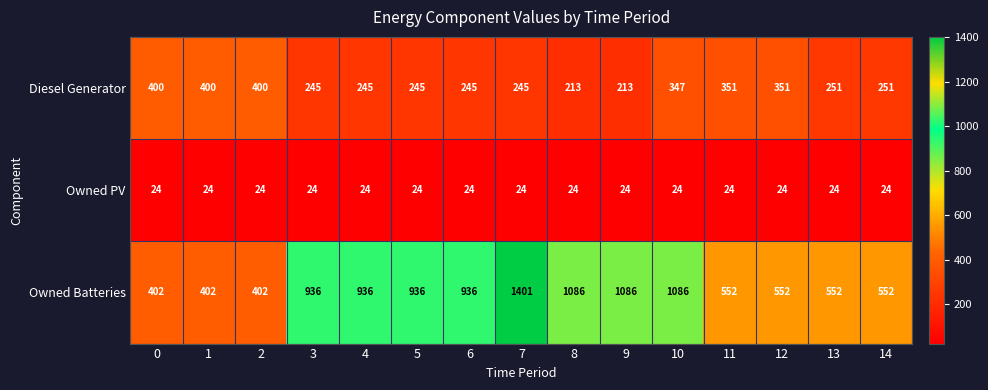

The value of Diesel Generator at 13 is 133. True or false?

False